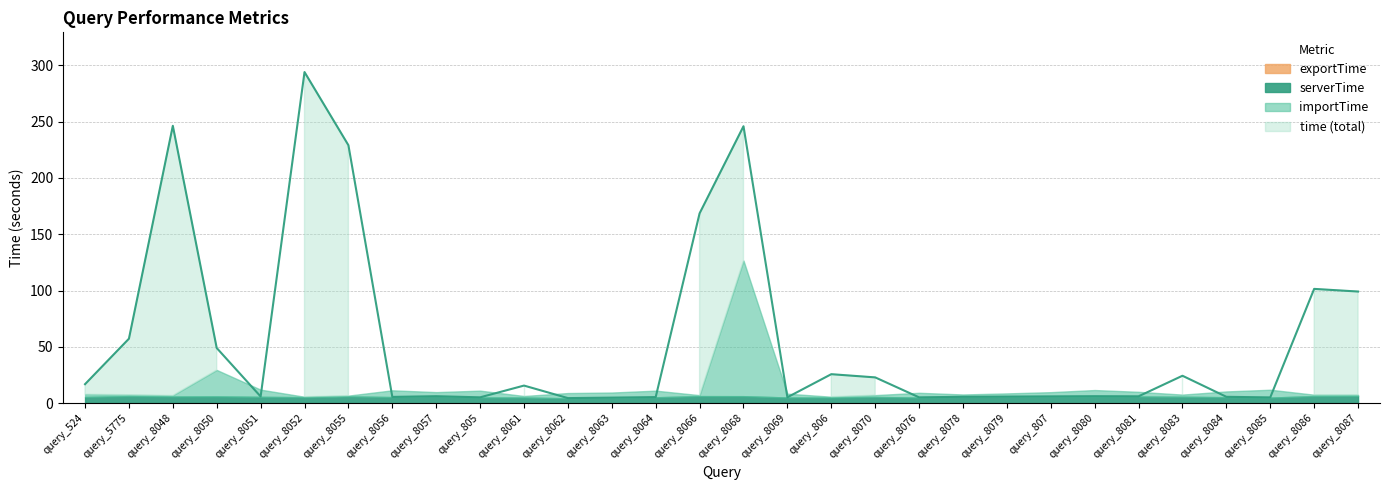

What is the difference between the maximum and minimum values in the time series?

289.5